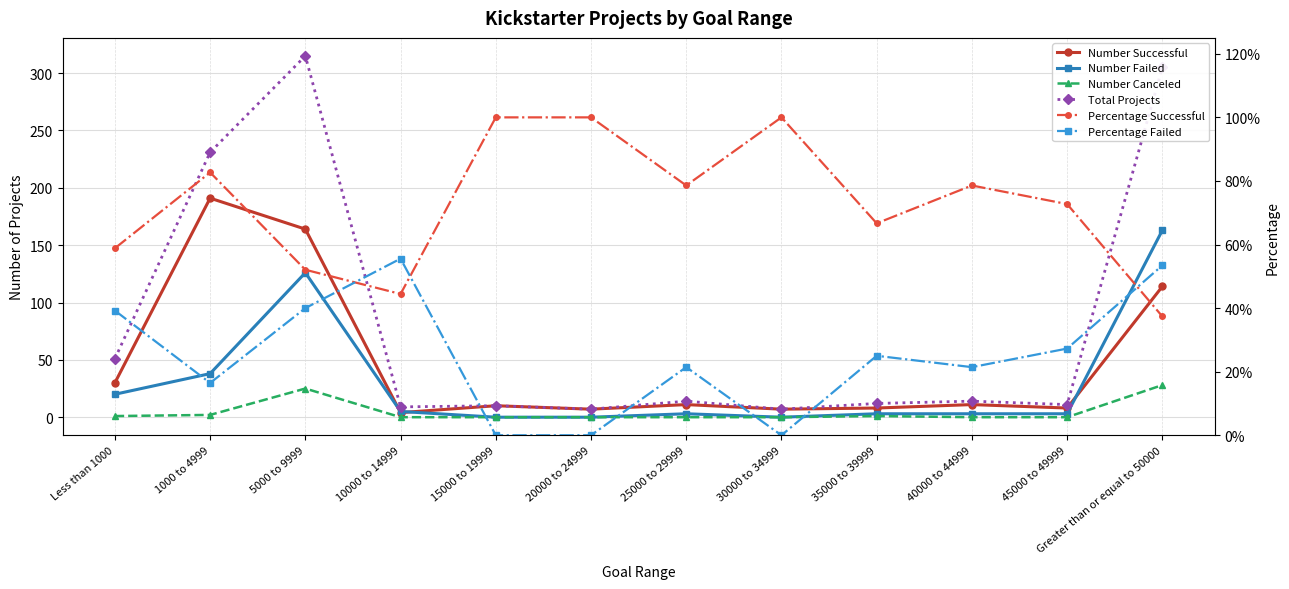

Where is the first local minimum for Percentage Successful?

10000 to 14999